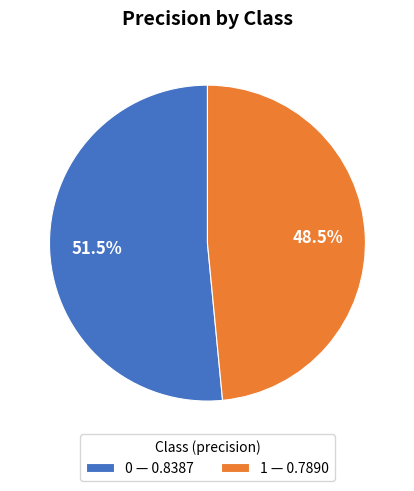

Is it true that 0 is 38% of the pie?

False